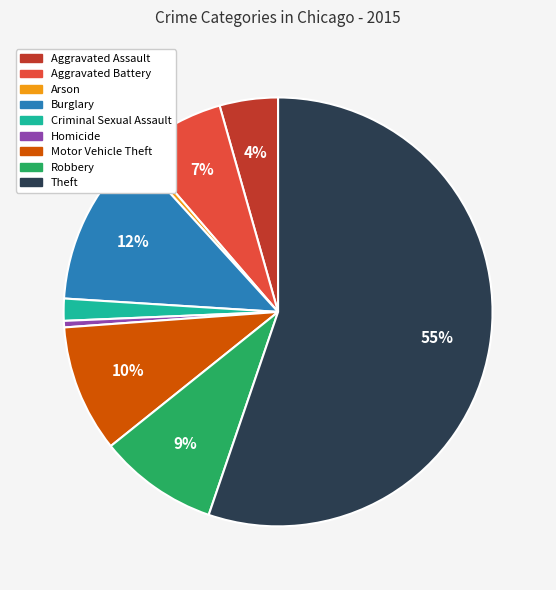

What is the largest slice in the pie chart?

Theft